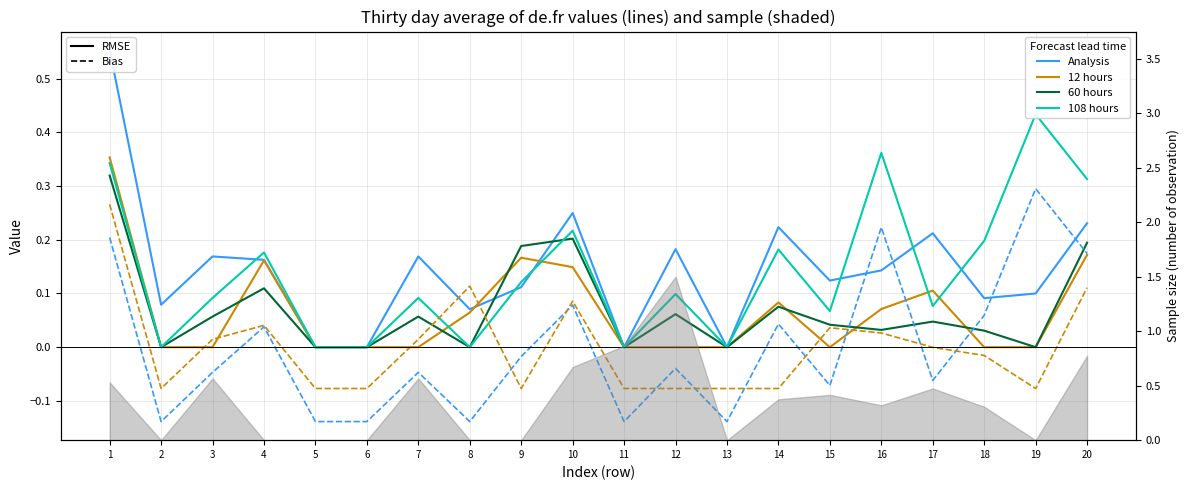

How many interior local peaks does the 60 hours series have?

6